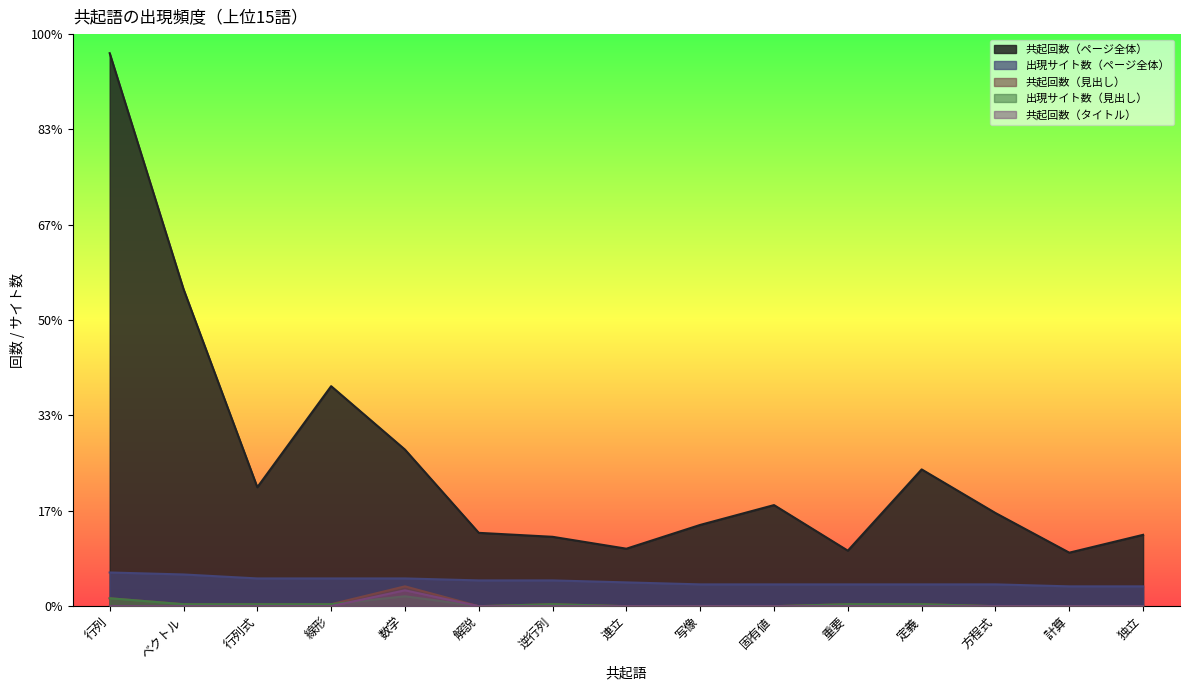

At which label is 出現サイト数（ページ全体） closest to 14?

解説